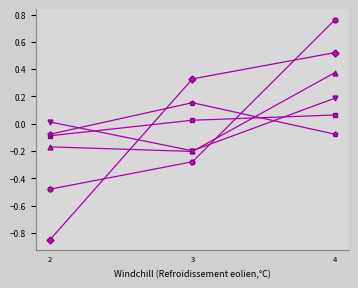

Which label corresponds to the largest value in the chart?

4